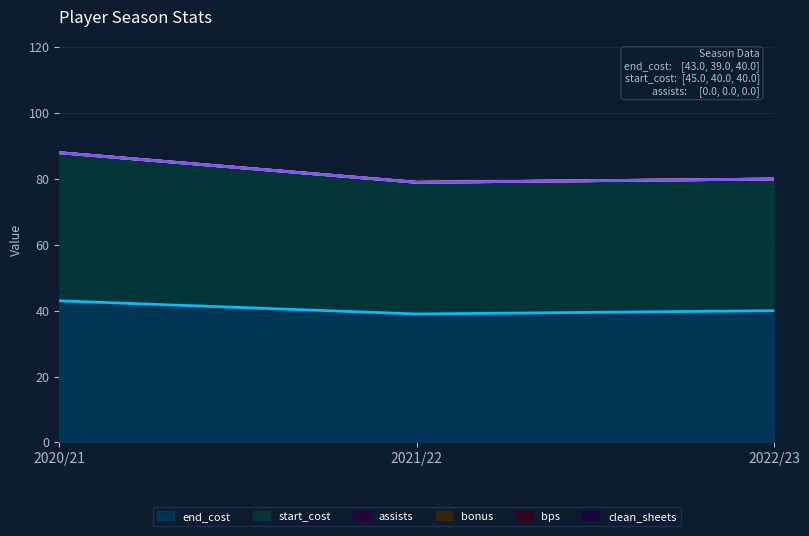

What is the difference between the highest and lowest values at 2021/22?

40